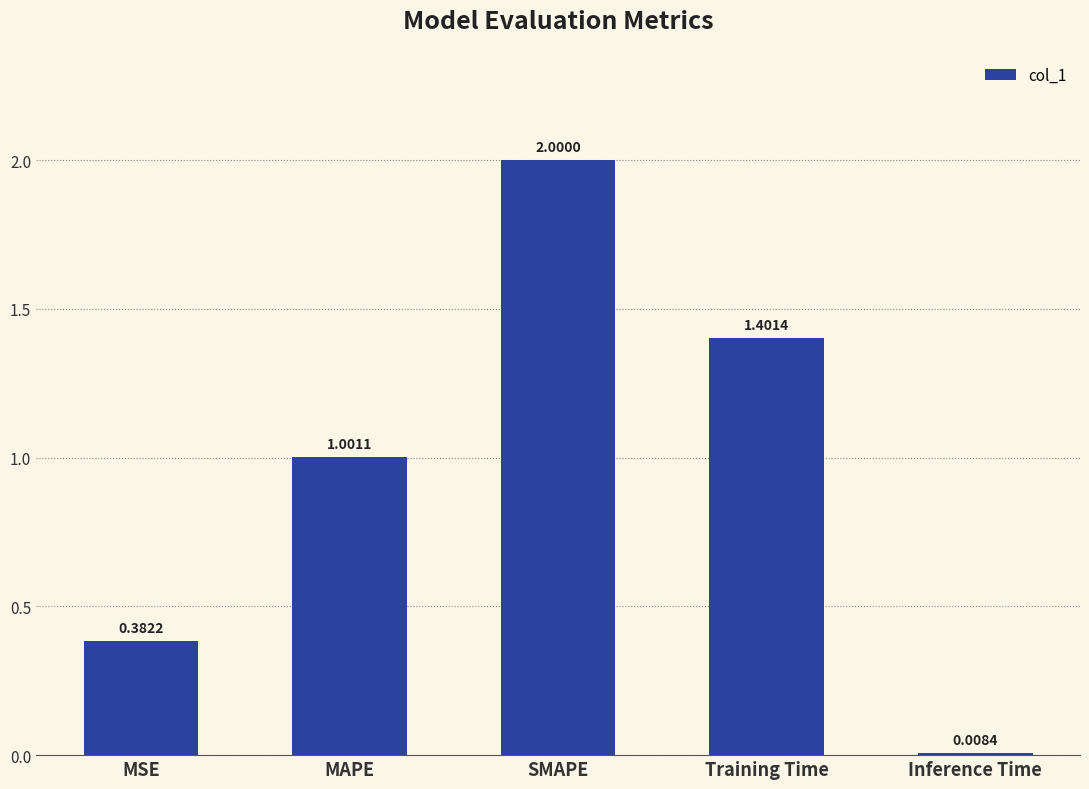

What position from the right is MAPE?

4